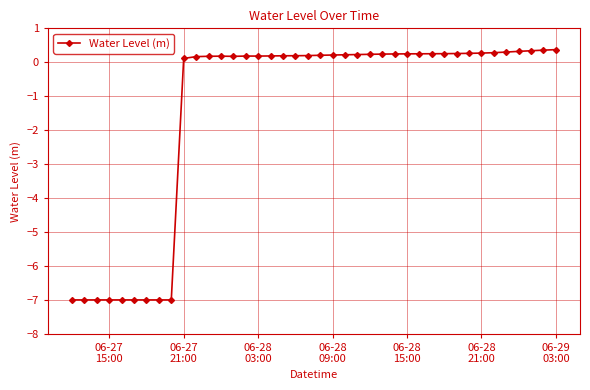

How many data points are above 0?

31